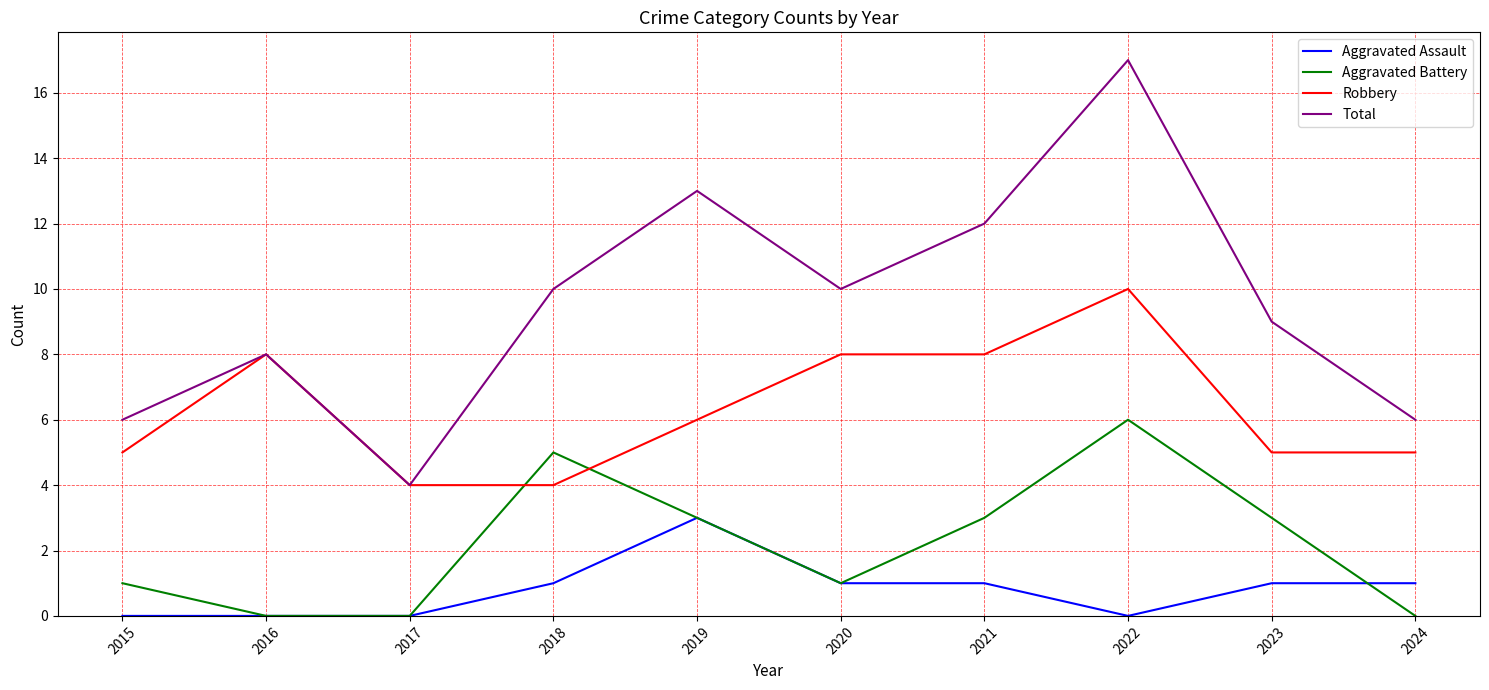

What is the difference between the Total values at 2020 and 2019?

3